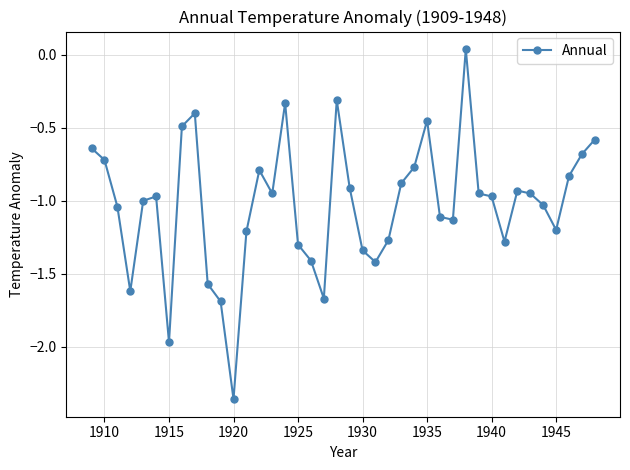

What is the sum of all values?

-41.1